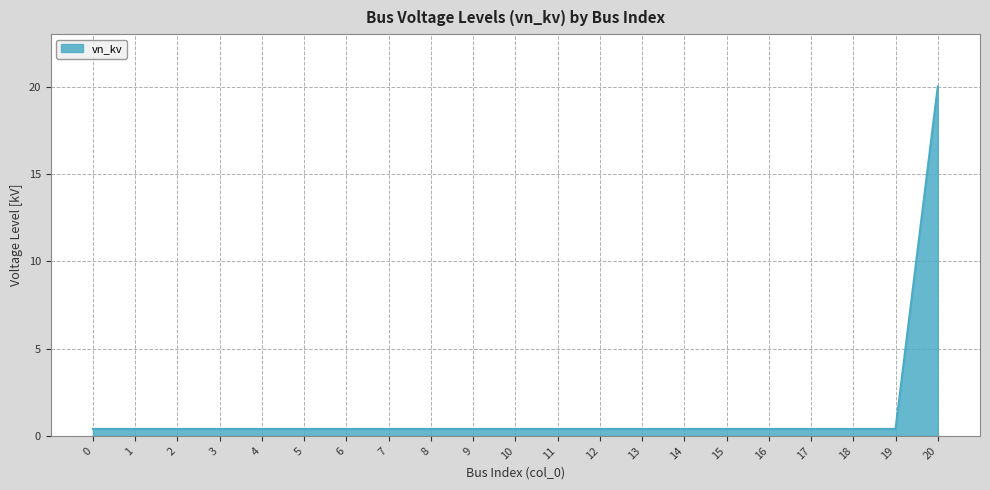

Read the value at 0.

0.4